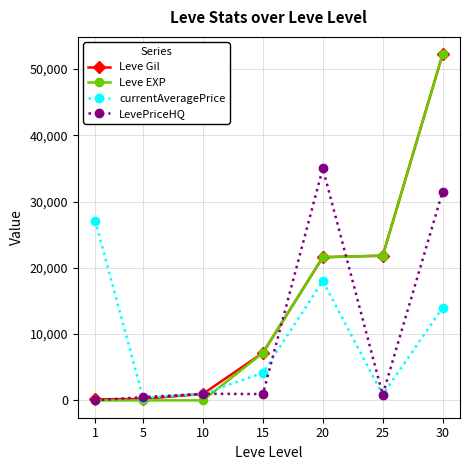

Does the chart display data point markers on the line(s)?

Yes